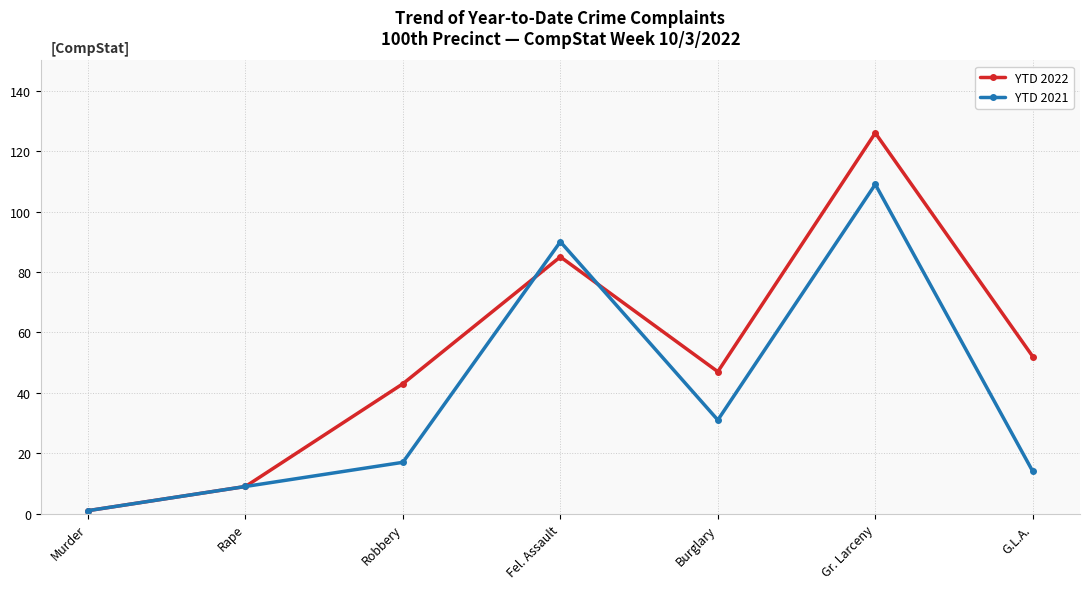

What is the difference between the highest and lowest values at Burglary?

16